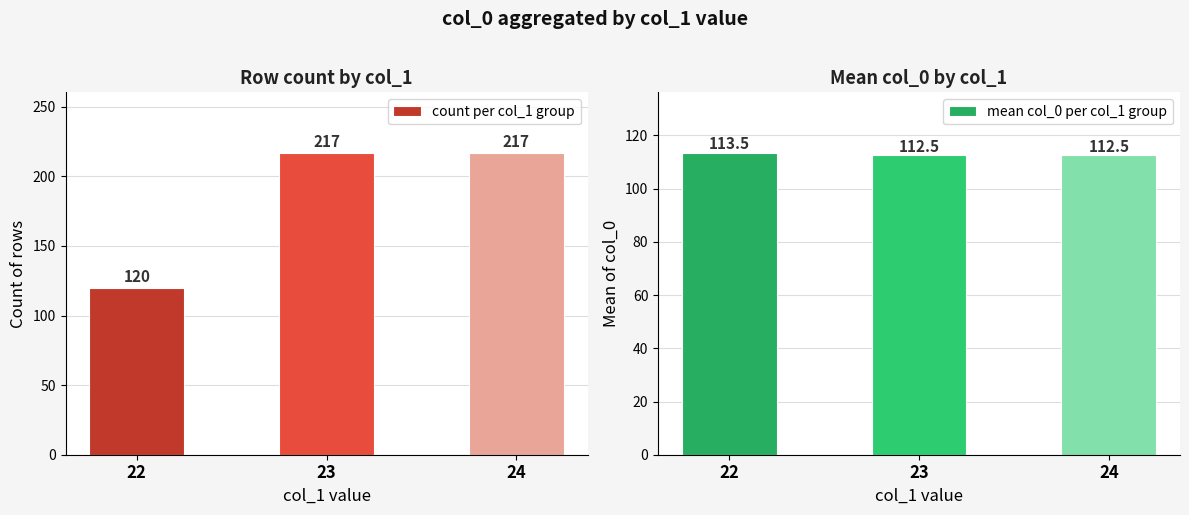

What is the value of the count per col_1 group bar at the 1st from the left?

120